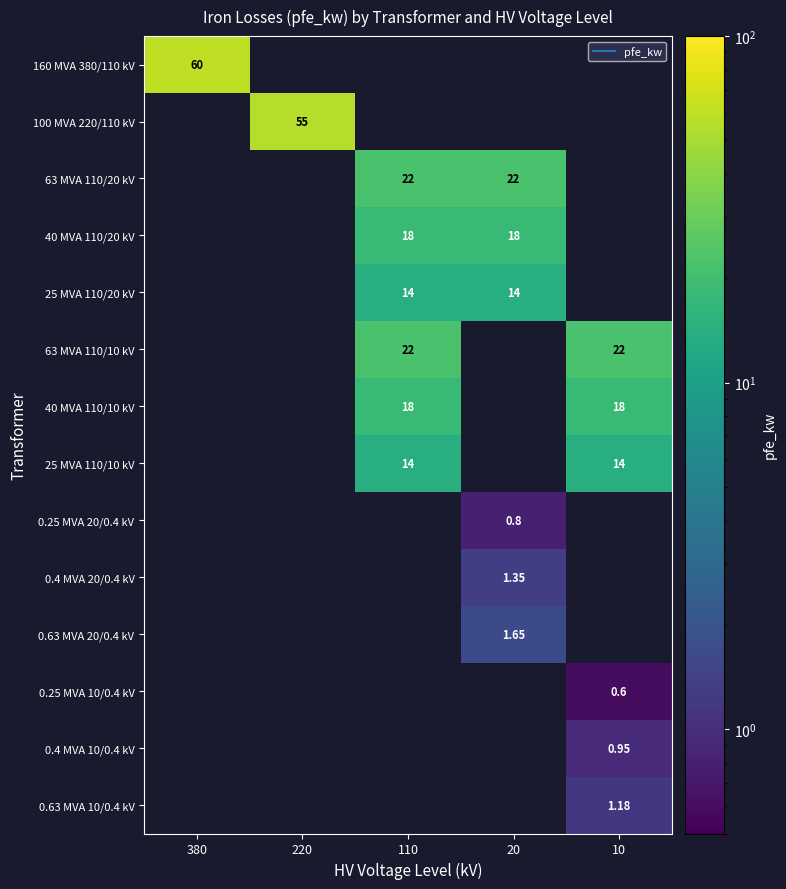

What is the maximum value shown in the chart?

60.0